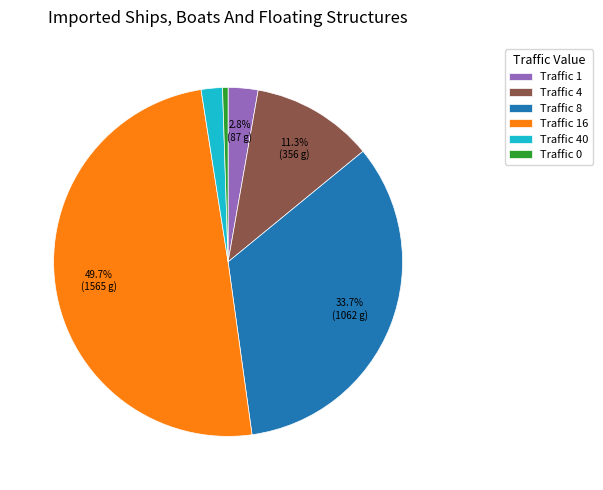

Which has a higher value, Traffic 4 or Traffic 0?

Traffic 4